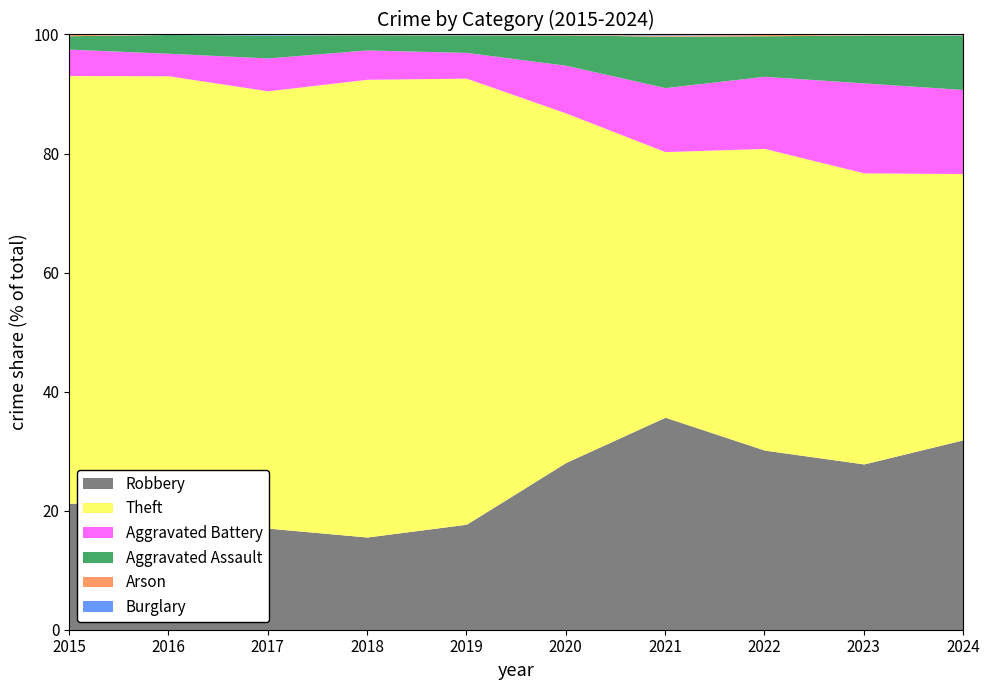

What is the total value across all series at 2016?

100.0